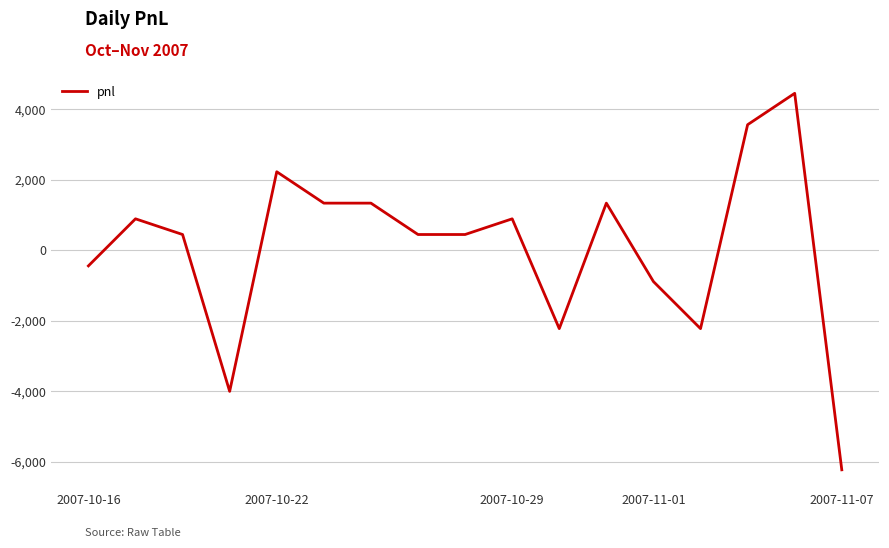

What is the difference between the maximum and minimum values?

10680